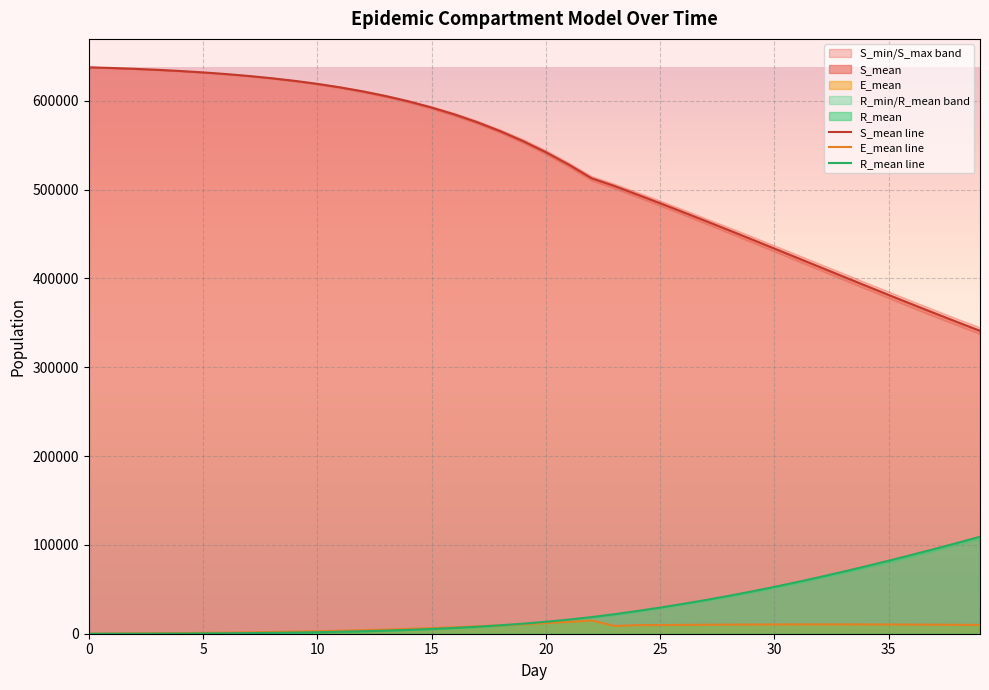

How many intersections are there between E_mean line and R_mean line?

1